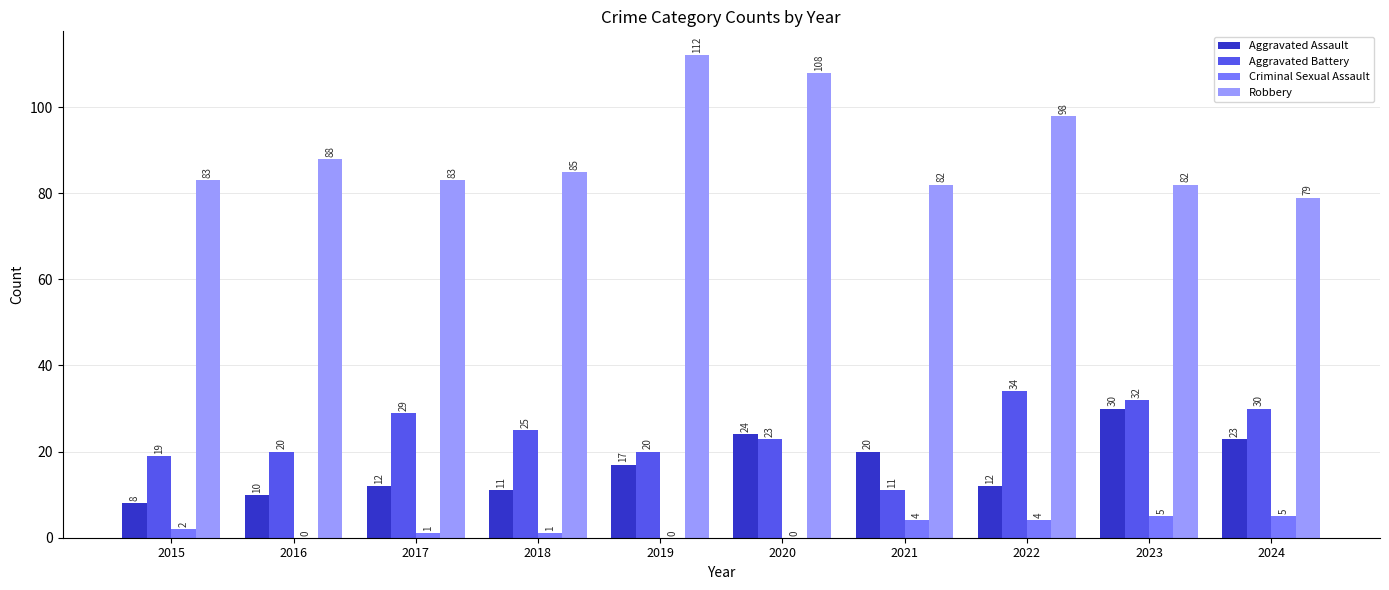

What are all the series names shown in the legend?

Aggravated Assault, Aggravated Battery, Criminal Sexual Assault, Robbery